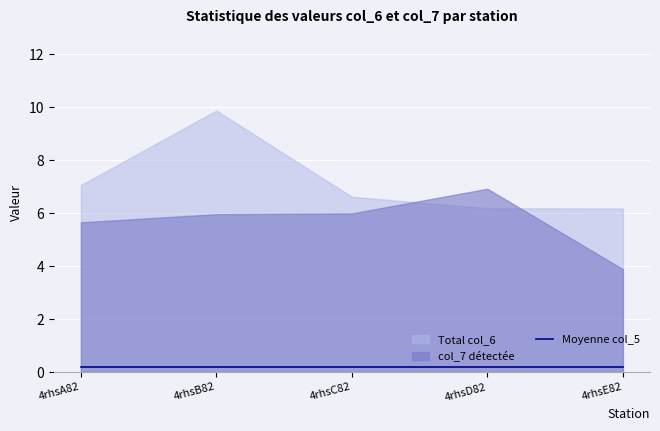

Is it true that col_6 equals 3.5 at 4rhsB82?

False